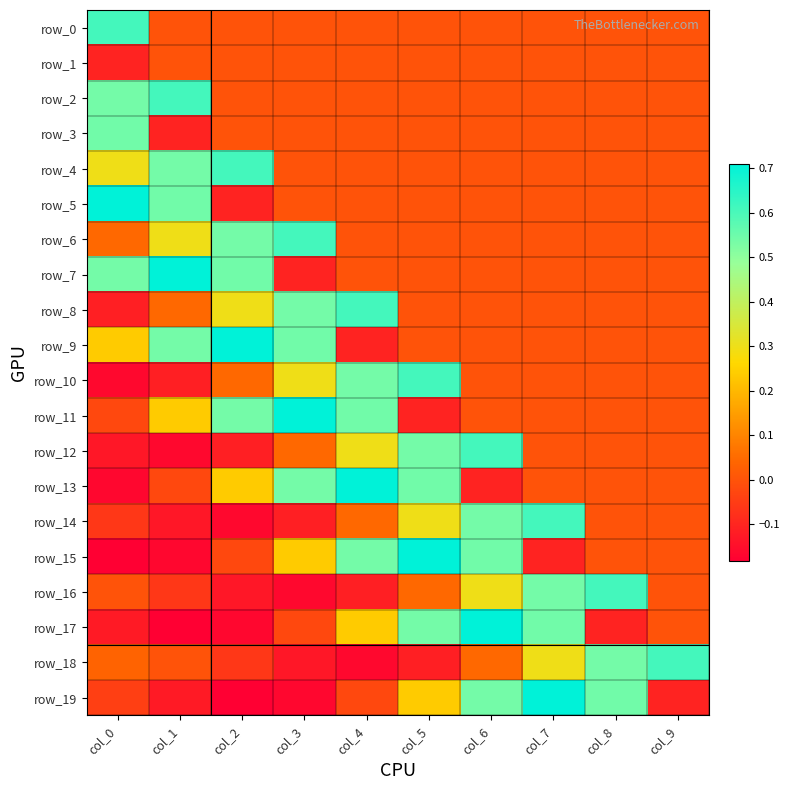

Which series has the largest range (max minus min)?

row_15